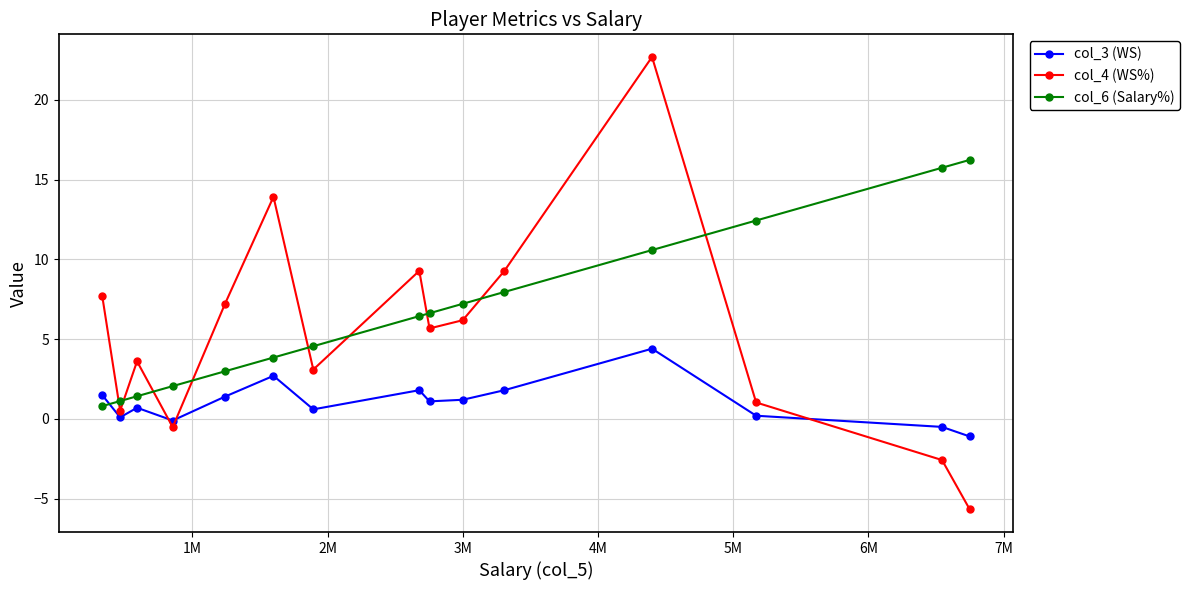

True or false: col_4 (WS%) and col_3 (WS) intersect in this chart.

True